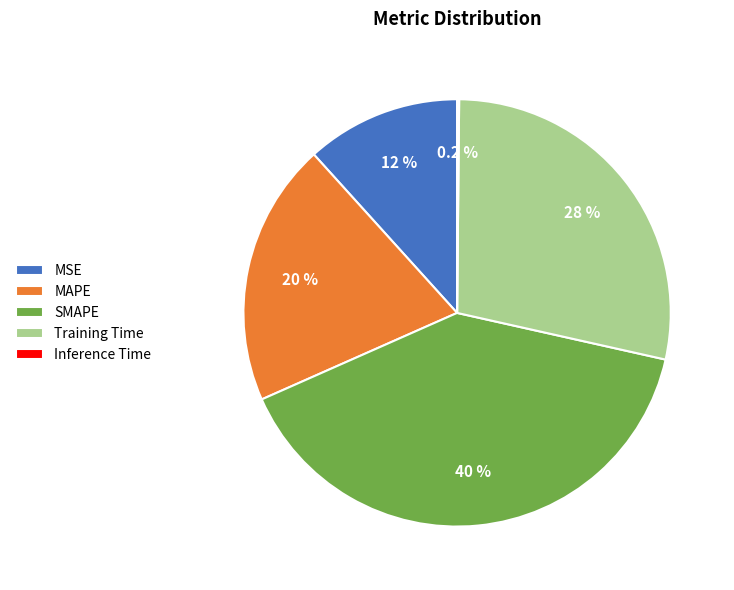

What is the largest slice in the pie chart?

SMAPE